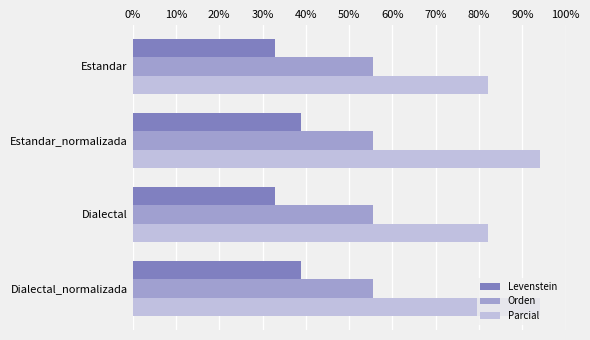

What is the difference between the highest and lowest values at Estandar?

49.4